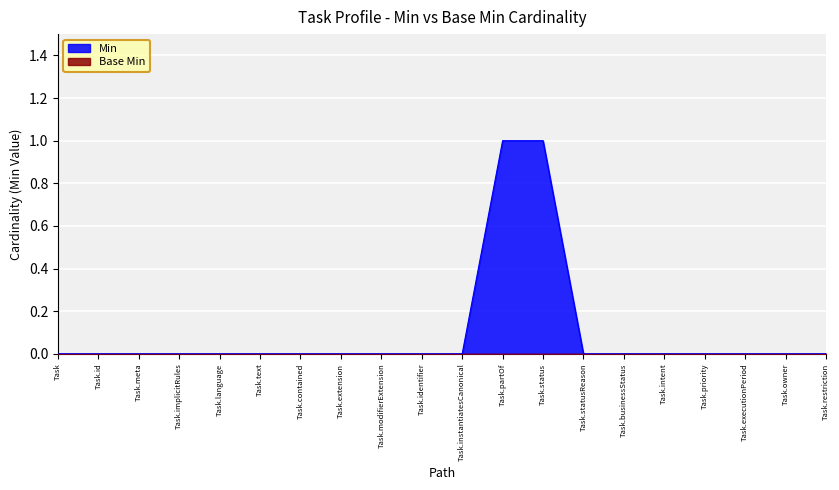

What is the label of the 13th point from the right?

Task.extension